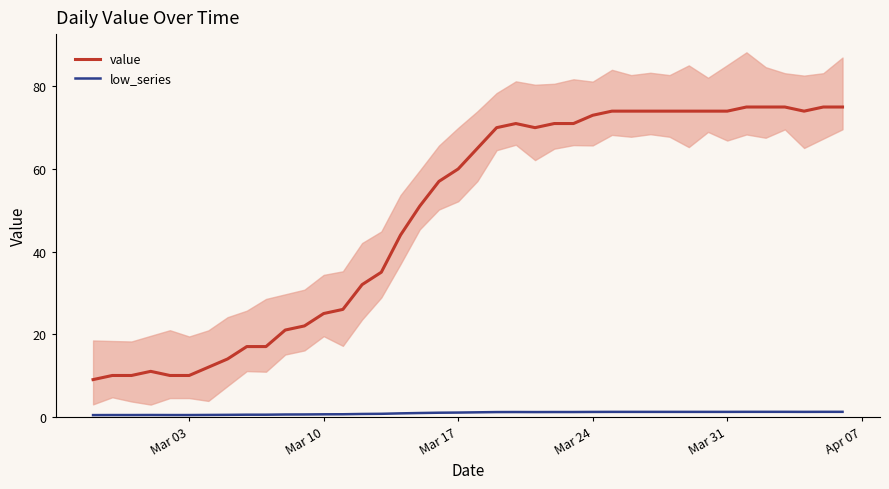

List the series in order of their peak value, lowest first.

low_series, value